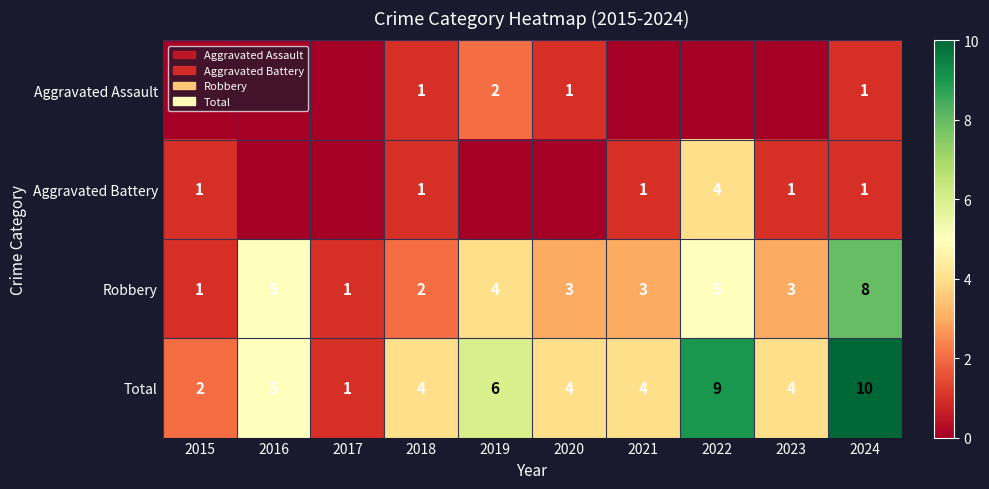

At how many categories does at least one series exceed 1?

9